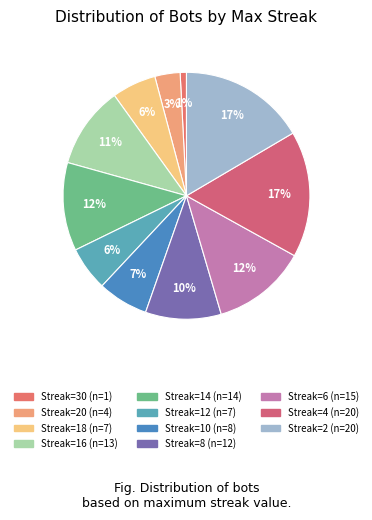

To the nearest percent, what is the average slice percentage?

9%